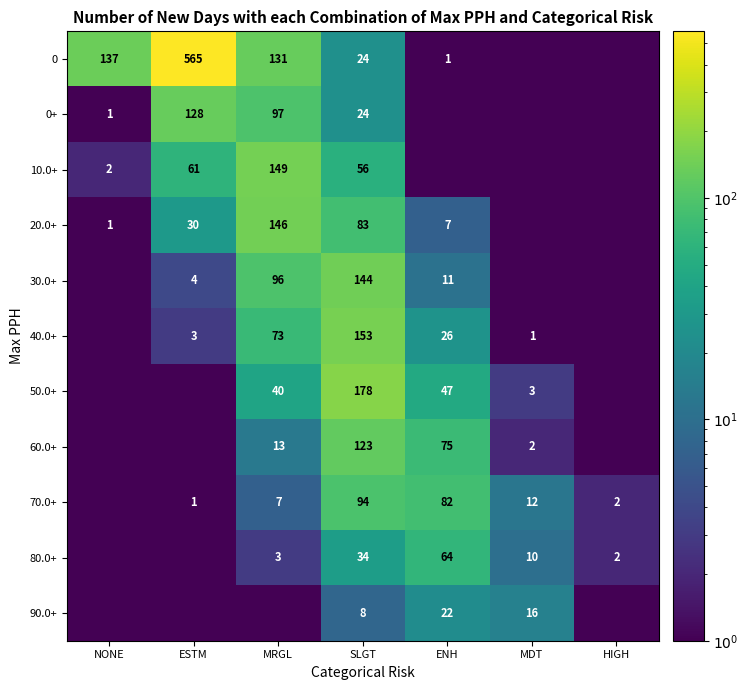

The 70.0+ series shows 9.5 at MRGL. True or false?

False